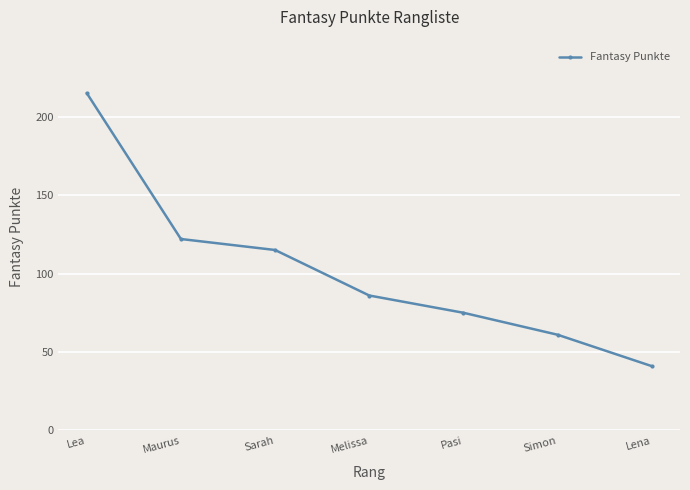

Which label corresponds to the largest value in the chart?

Lea